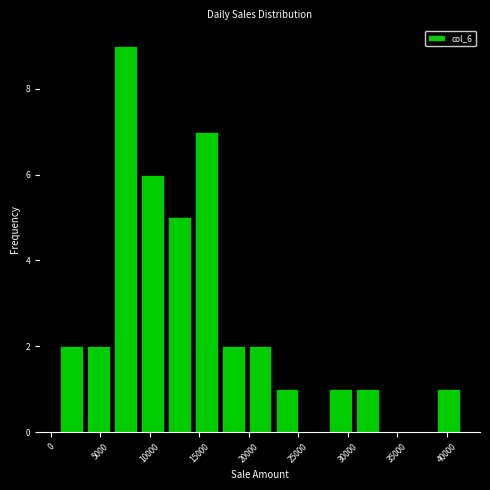

Reading left to right, transcribe this chart: for each bar, give the range it covers on the x-axis and its height. Neither the bar edges nor the heights are printed on the chart, so give them approximately, as read against the axes.

500 to 3500: 2
3500 to 6000: 2
6000 to 9000: 9
9000 to 11500: 6
11500 to 14500: 5
14500 to 17000: 7
17000 to 20000: 2
20000 to 22500: 2
22500 to 25000: 1
25000 to 28000: 0
28000 to 30500: 1
30500 to 33500: 1
33500 to 36000: 0
36000 to 39000: 0
39000 to 41500: 1